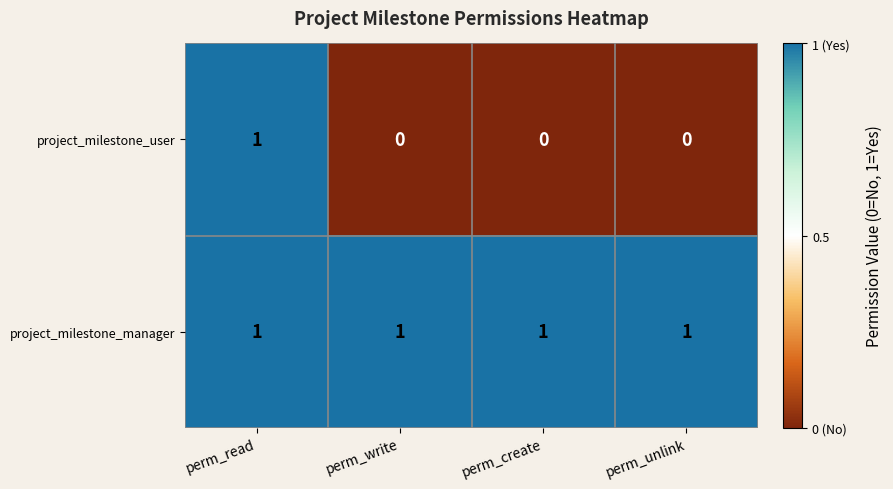

Which series has the largest range (max minus min)?

project_milestone_user